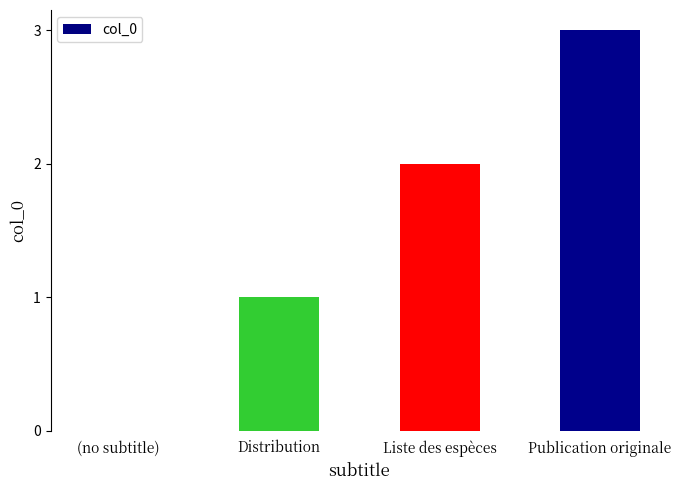

How many values are between 1 and 3?

3